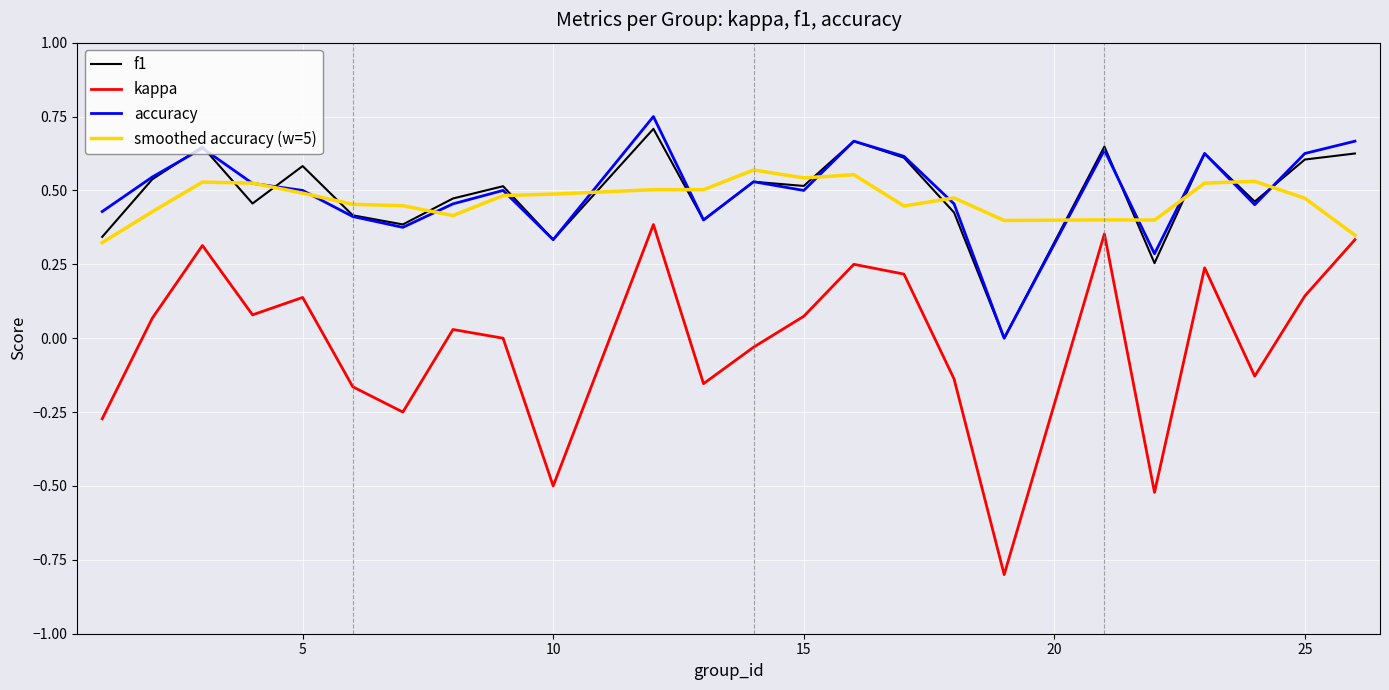

True or false: kappa and accuracy cross at least once.

False